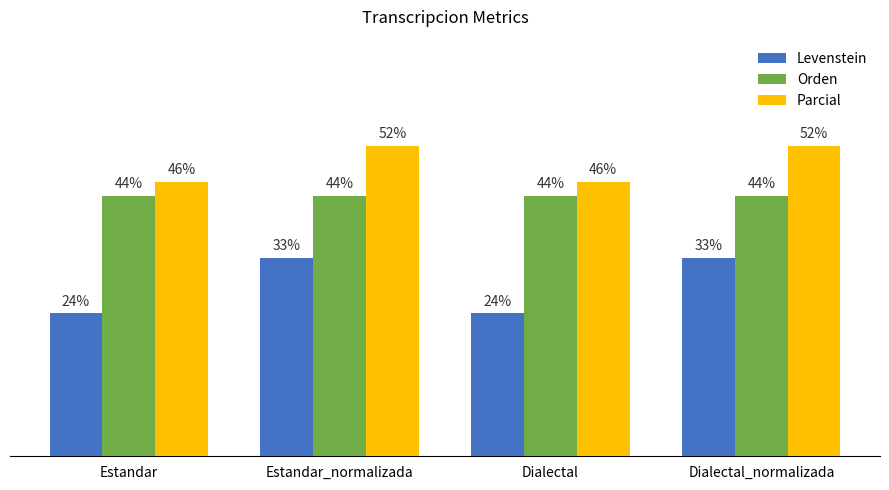

Is the value of Parcial at Dialectal_normalizada greater than the value of Levenstein at Dialectal_normalizada?

Yes